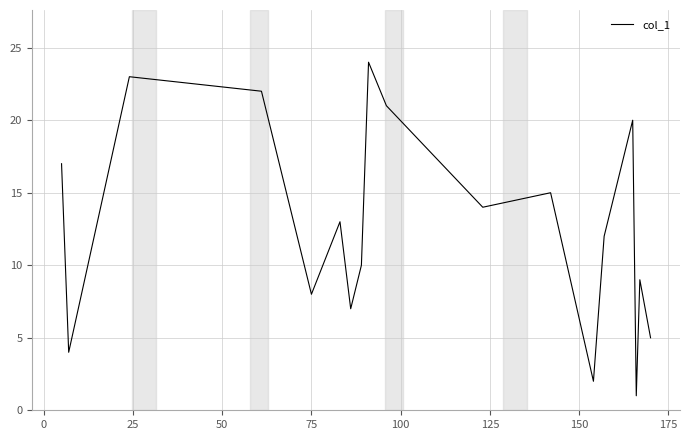

What is the greatest value displayed?

24